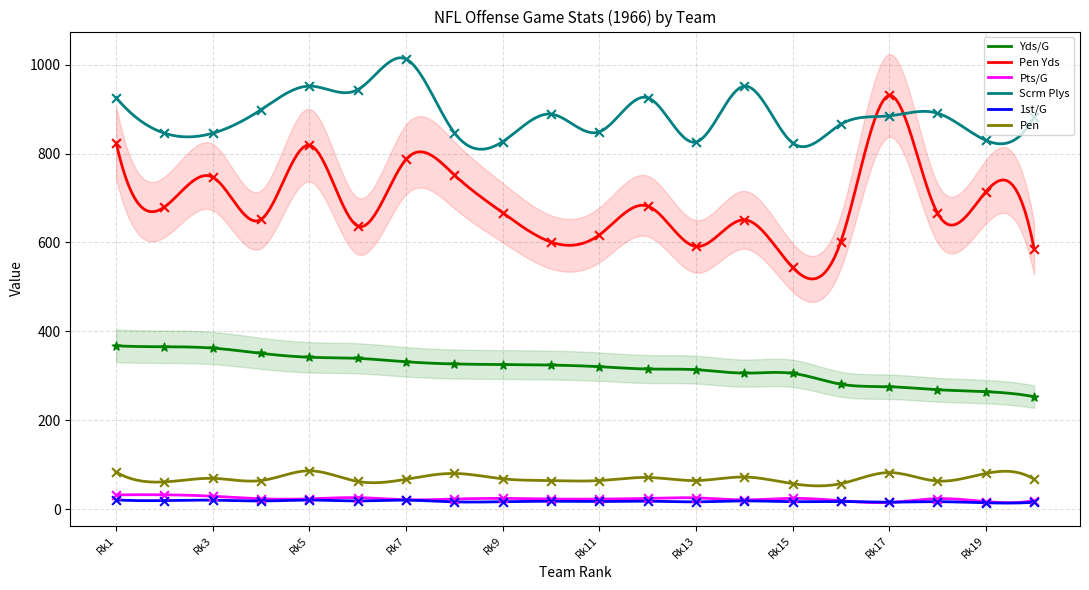

True or false: Pen and Scrm Plys cross at least once.

False